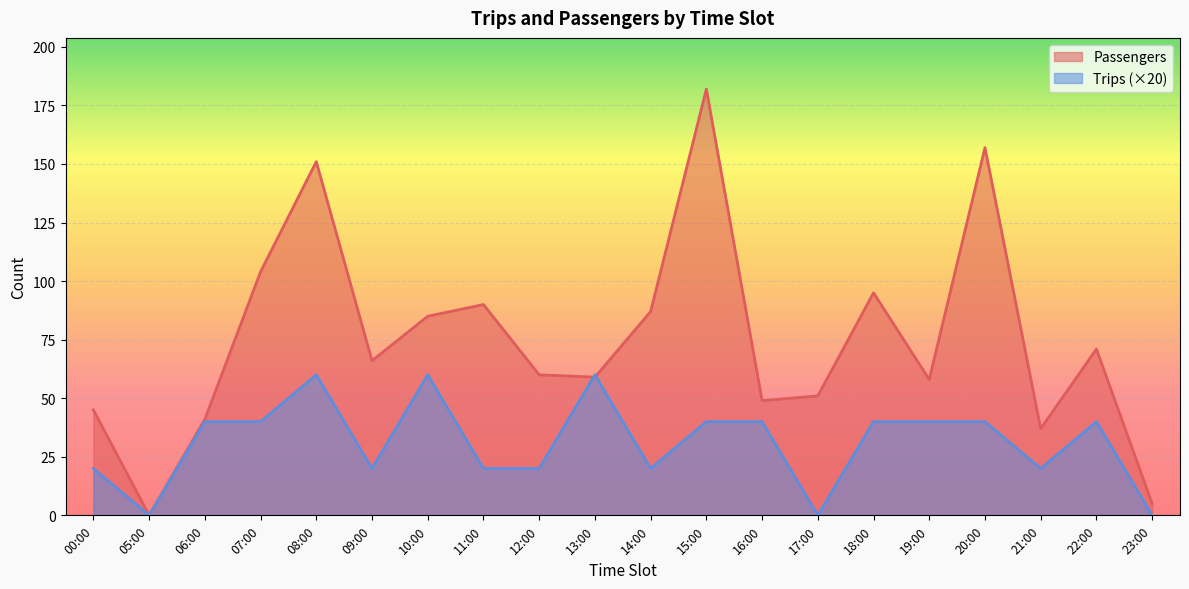

Which series has the largest range (max minus min)?

Passengers